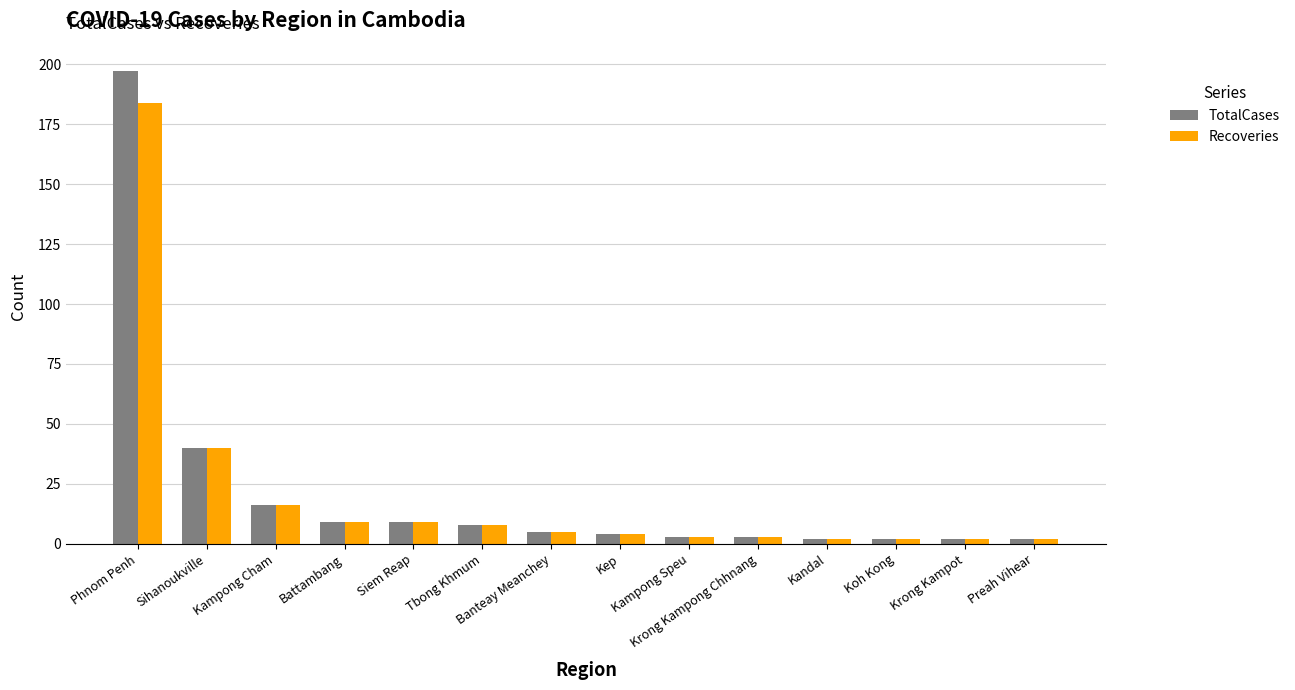

What is the greatest value displayed?

197